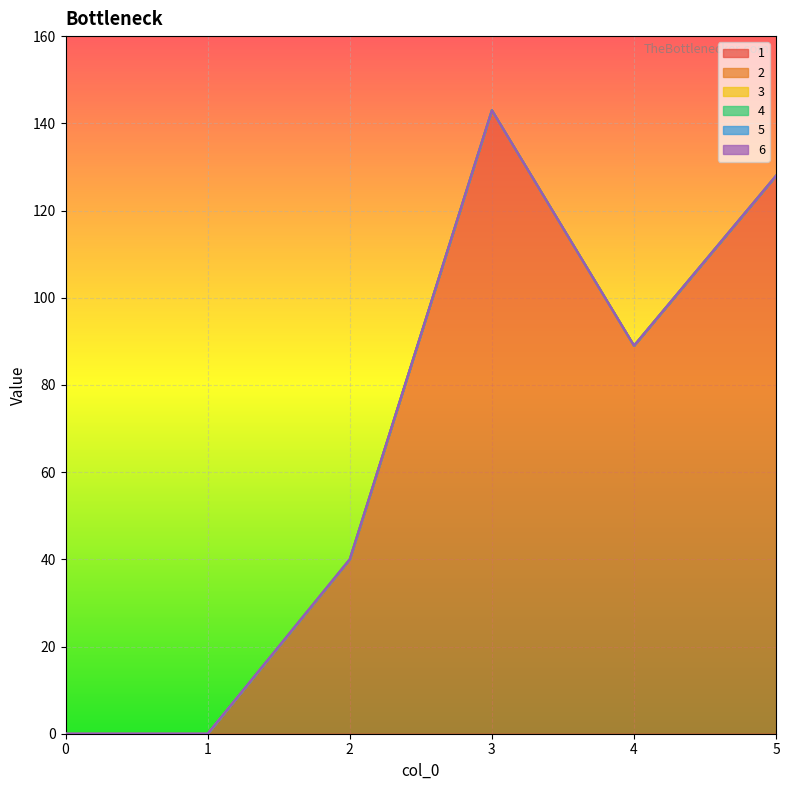

How many distinct data groups are displayed?

6